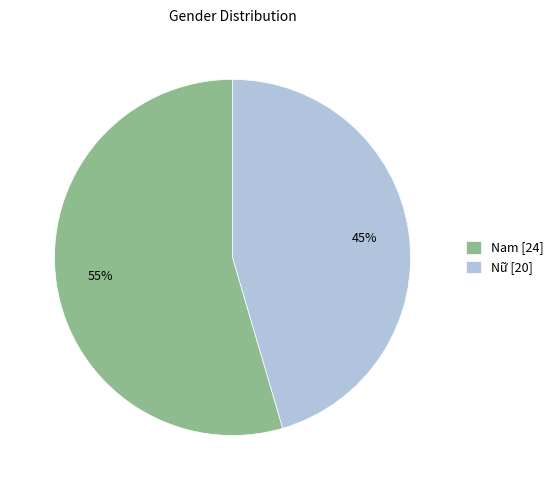

Count the number of slices in the pie.

2